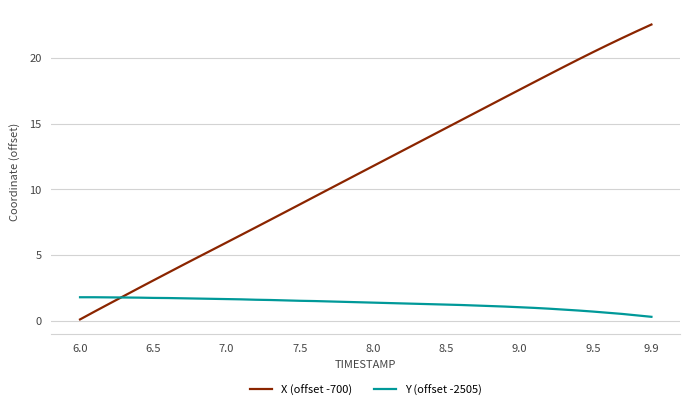

Which series has the widest spread of values?

X (offset -700)